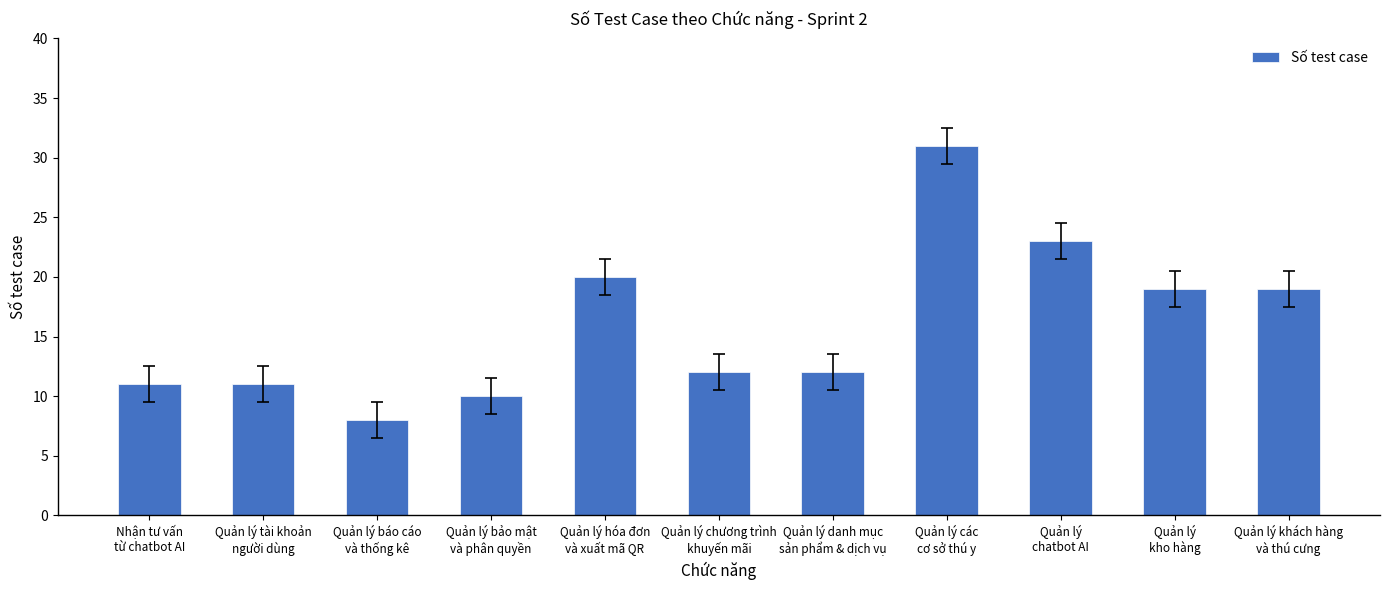

How many bars are there in total?

11